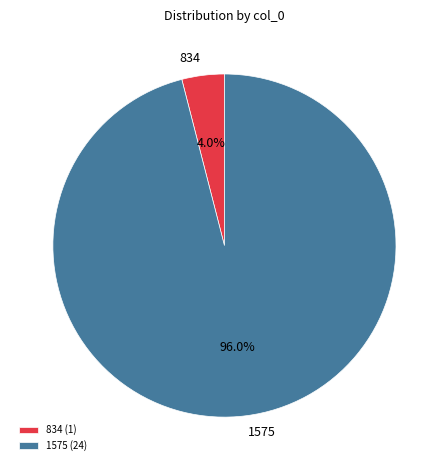

Combined, do 1575 and 834 account for over 50%?

Yes